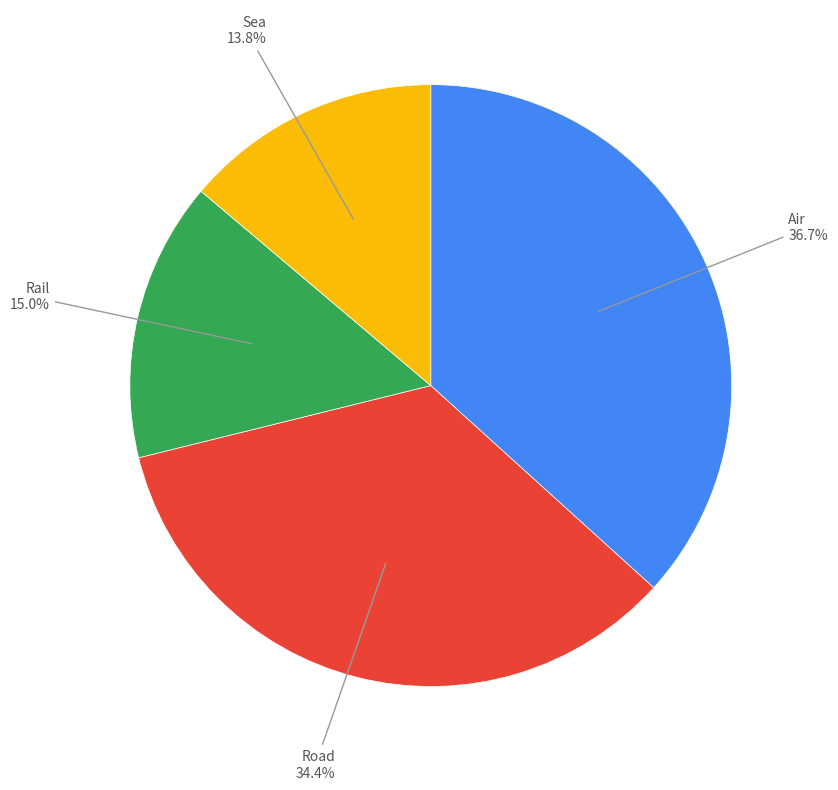

Is the sum of Air and Road greater than half?

Yes